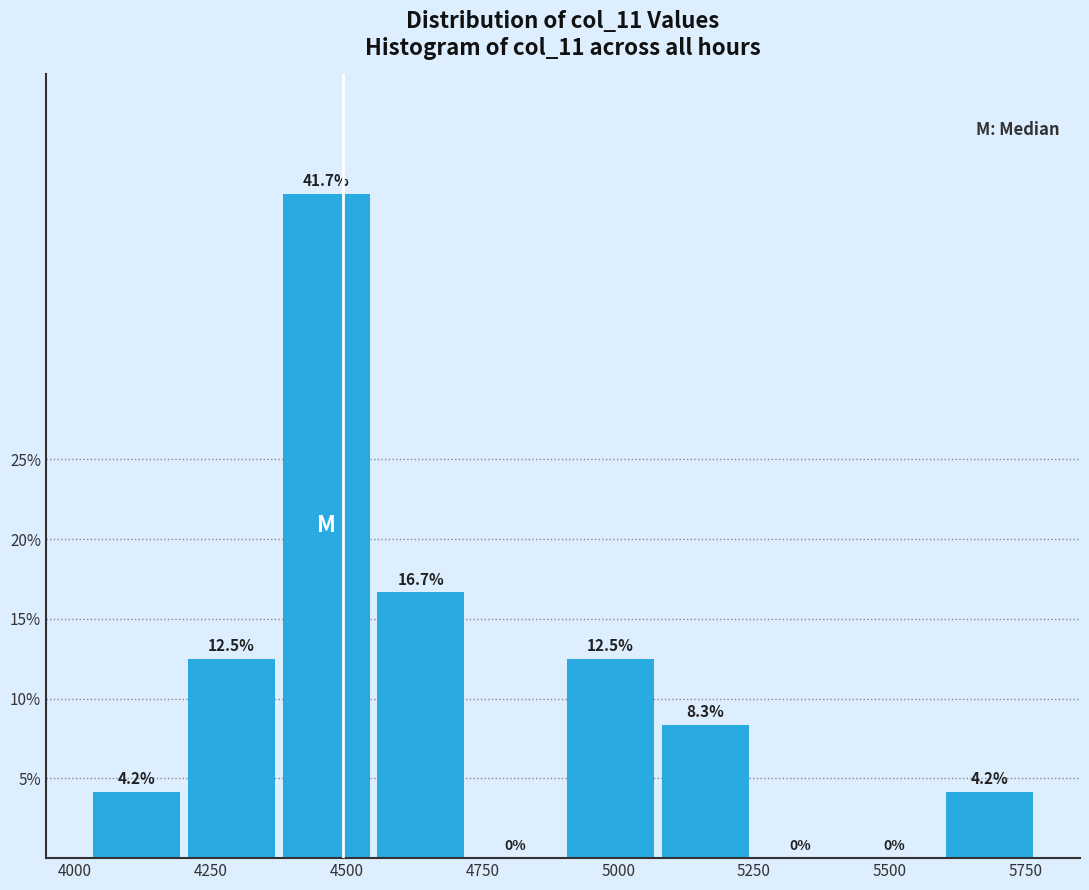

Read against the x-axis, roughly where is the centre of the tallest bar?

4450